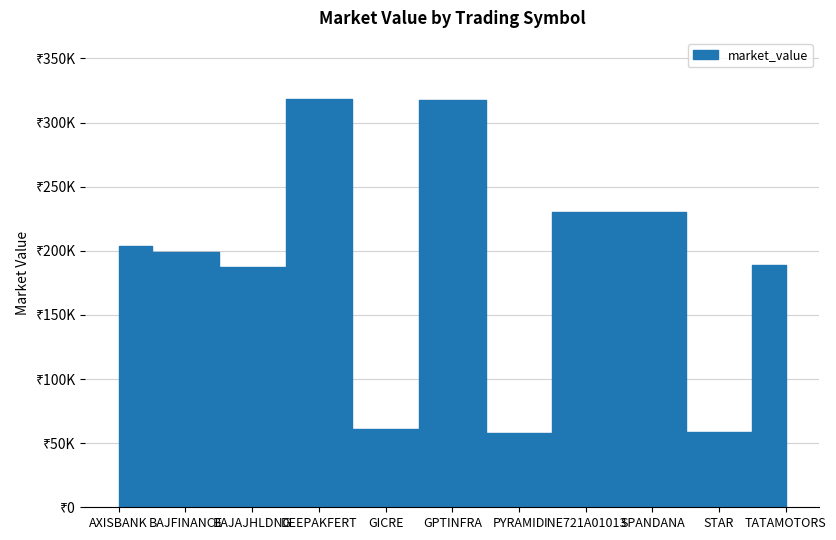

How many categories are shown in the chart?

11